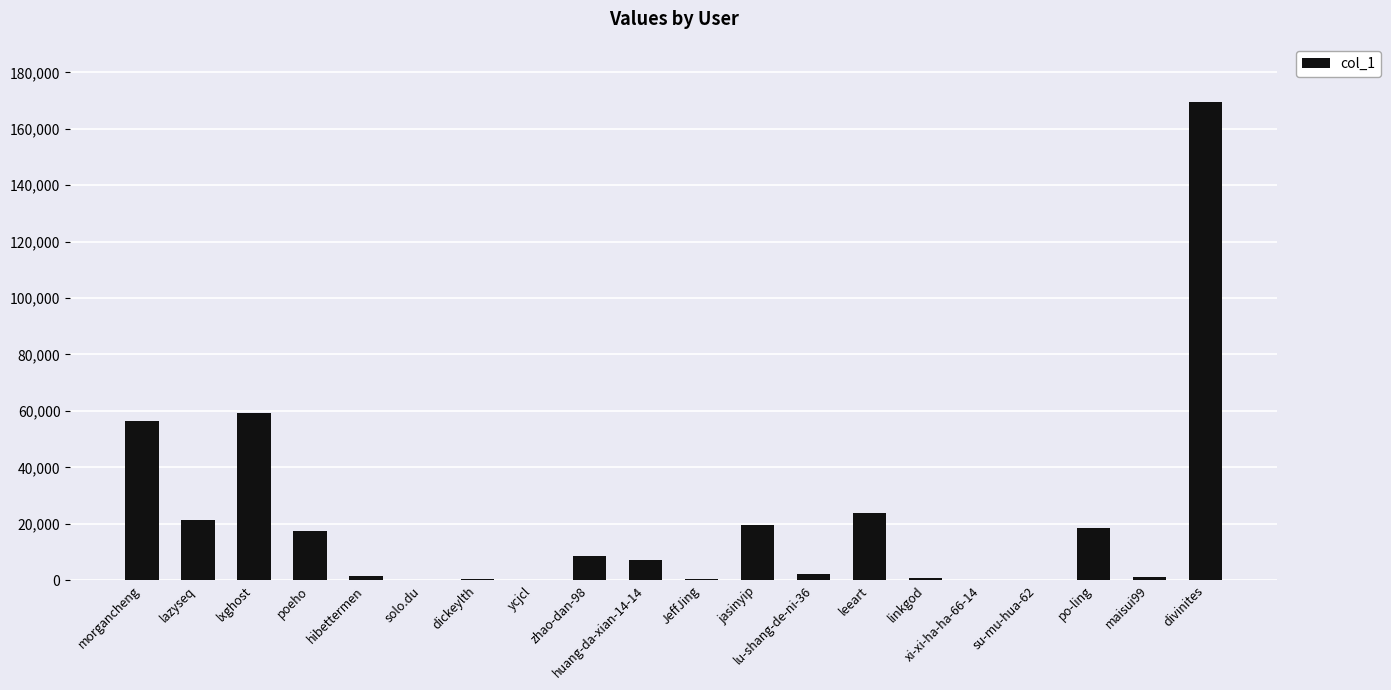

At which category does the chart reach its peak across all series?

divinites